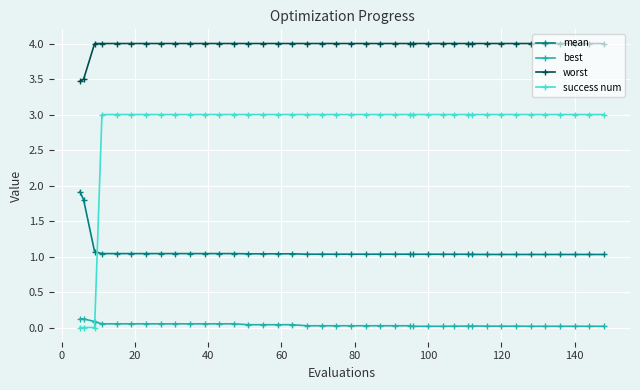

Which series has the widest spread of values?

success num